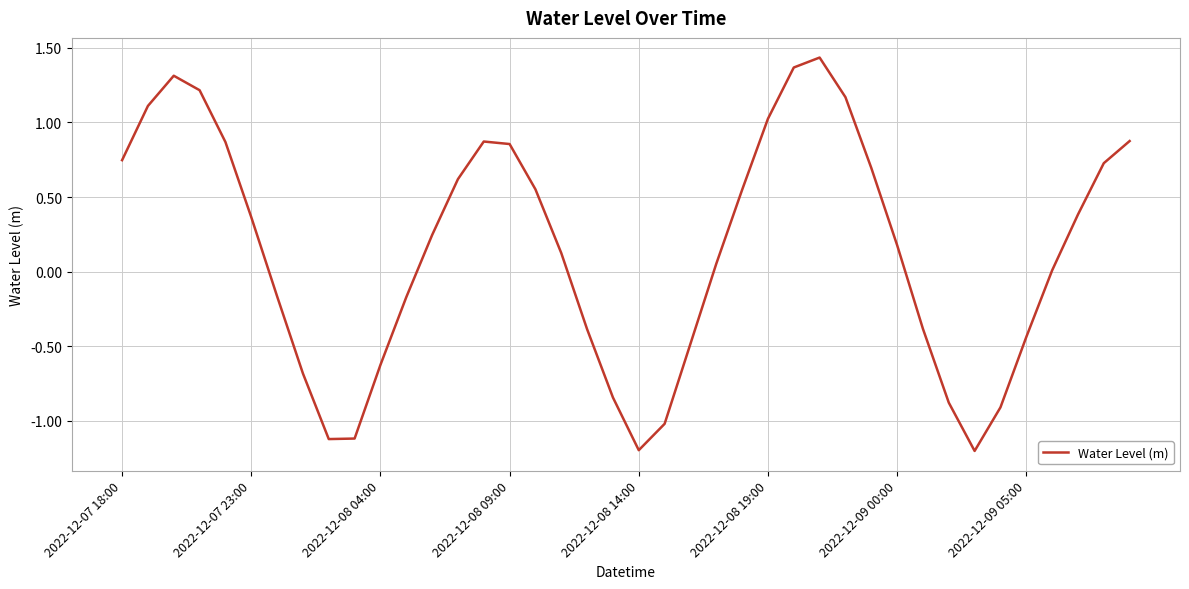

What is the difference between the maximum and minimum values?

2.6